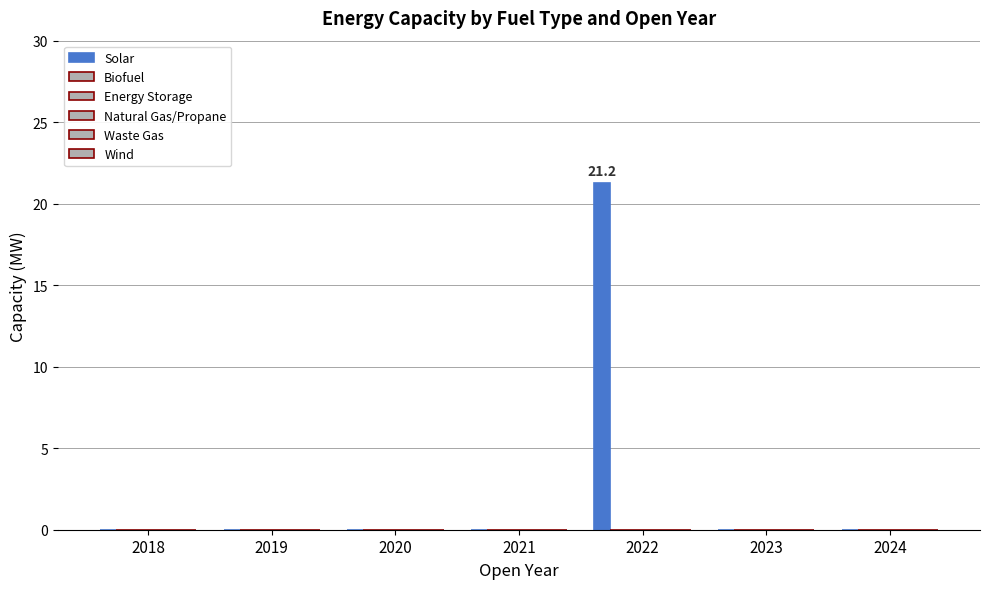

Reading right to left, what are all the values shown in this chart?

Solar: 2024=0.0	2023=0.0	2022=21.2	2021=0.0	2020=0.0	2019=0.0	2018=0.0
Biofuel: 2024=0.0	2023=0.0	2022=0.0	2021=0.0	2020=0.0	2019=0.0	2018=0.0
Energy Storage: 2024=0.0	2023=0.0	2022=0.0	2021=0.0	2020=0.0	2019=0.0	2018=0.0
Natural Gas/Propane: 2024=0.0	2023=0.0	2022=0.0	2021=0.0	2020=0.0	2019=0.0	2018=0.0
Waste Gas: 2024=0.0	2023=0.0	2022=0.0	2021=0.0	2020=0.0	2019=0.0	2018=0.0
Wind: 2024=0.0	2023=0.0	2022=0.0	2021=0.0	2020=0.0	2019=0.0	2018=0.0